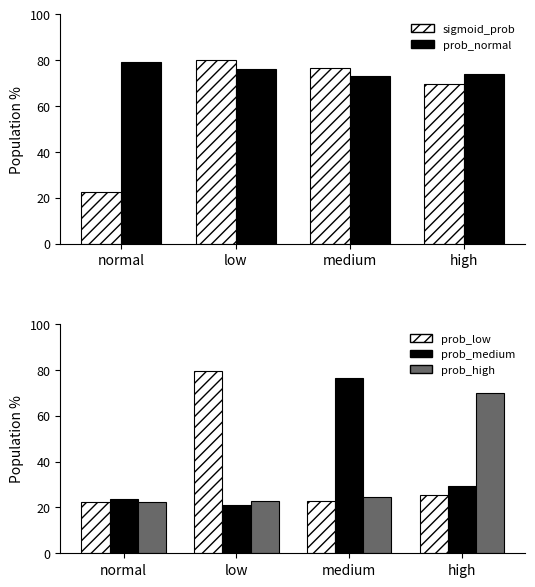

What is the label of the 1st bar from the left?

normal